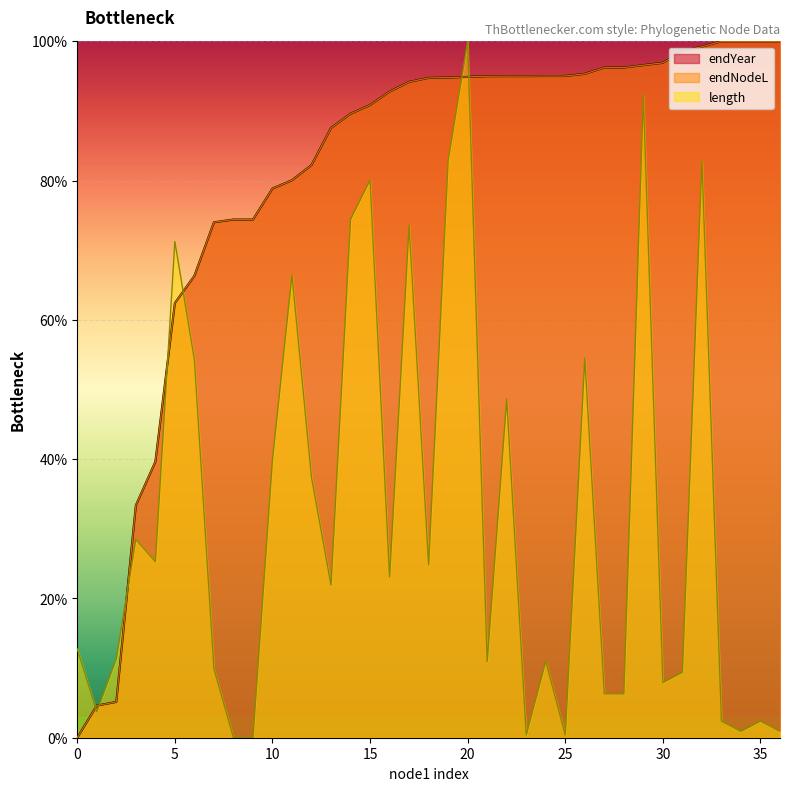

At how many categories does at least one series exceed 67?

31